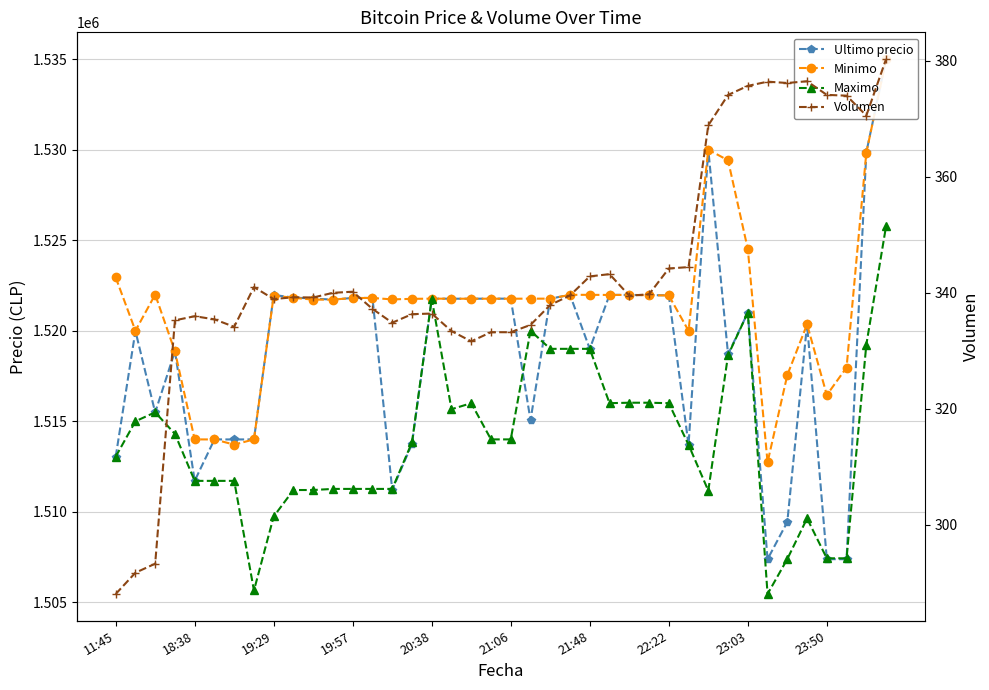

The Volumen series shows 535.6 at 19:57. True or false?

False